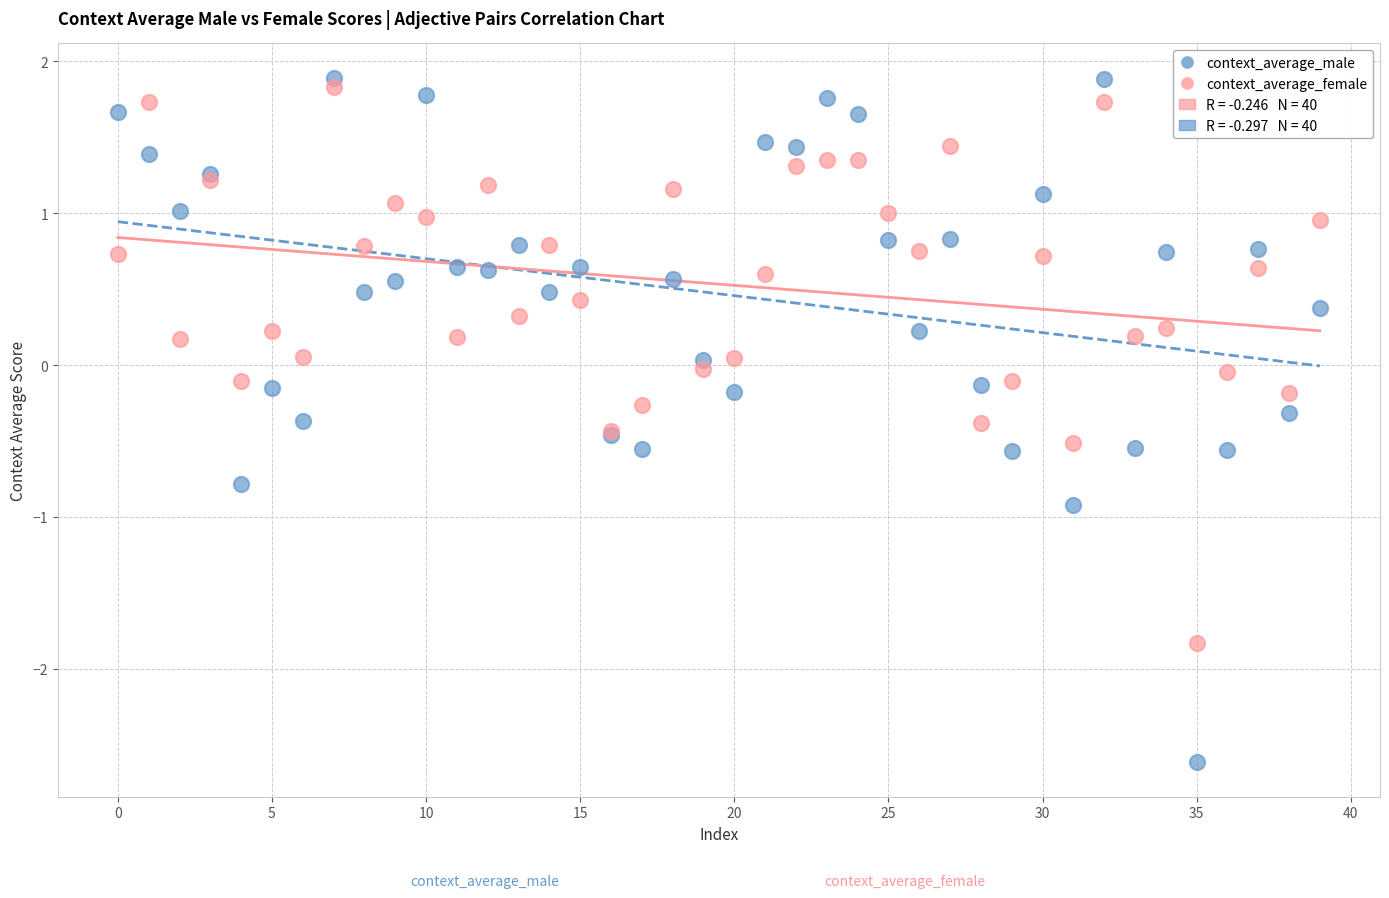

Which series has the widest spread of Y values?

context_average_male